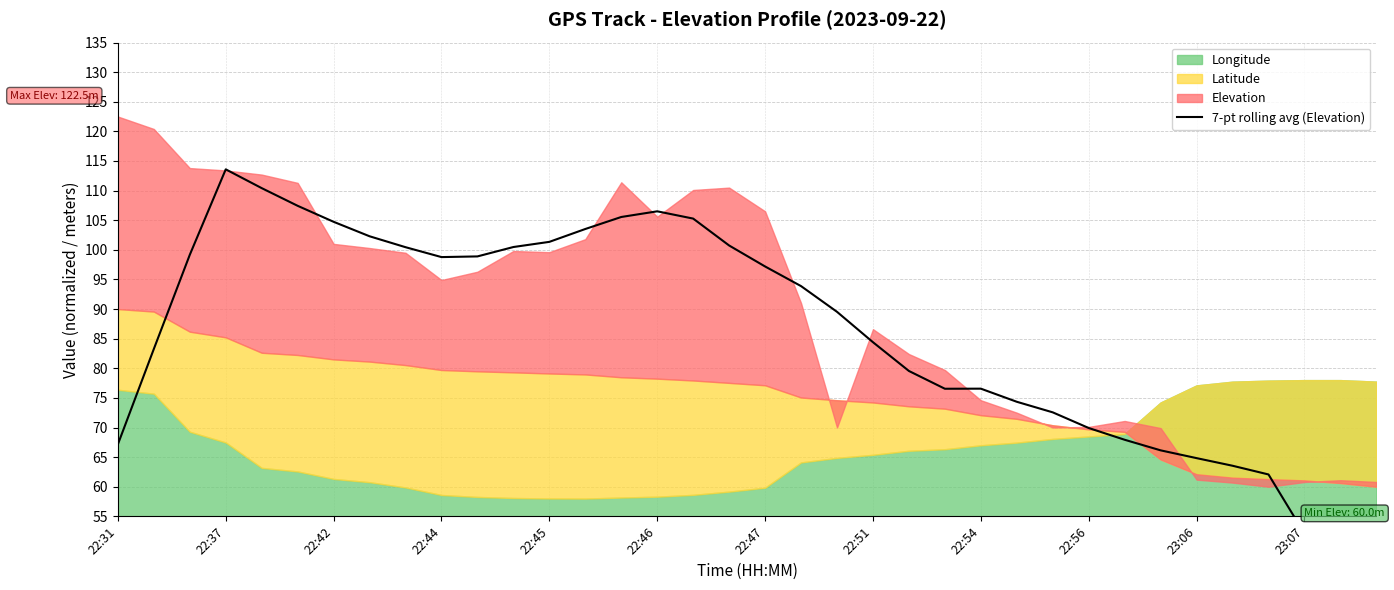

Does the chart have visible grid lines?

Yes